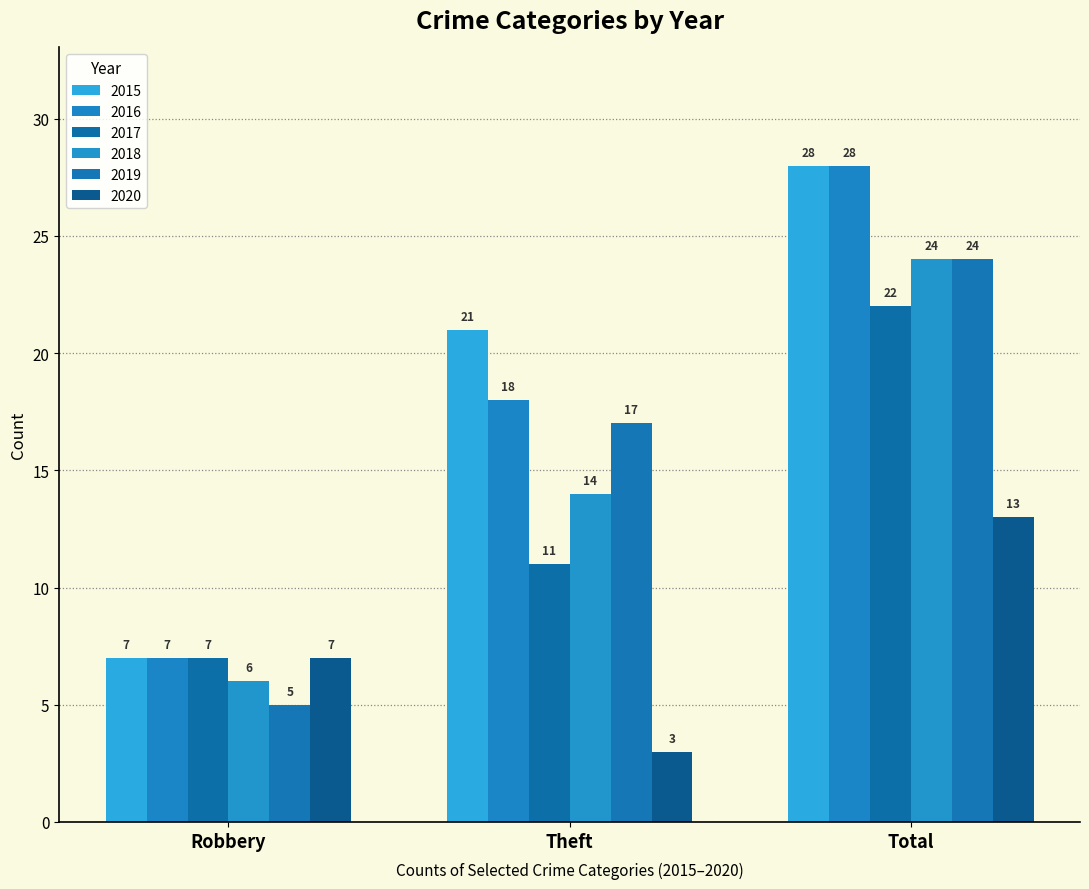

Reading right to left, extract all data points from this chart.

2015: 28	21	7
2016: 28	18	7
2017: 22	11	7
2018: 24	14	6
2019: 24	17	5
2020: 13	3	7